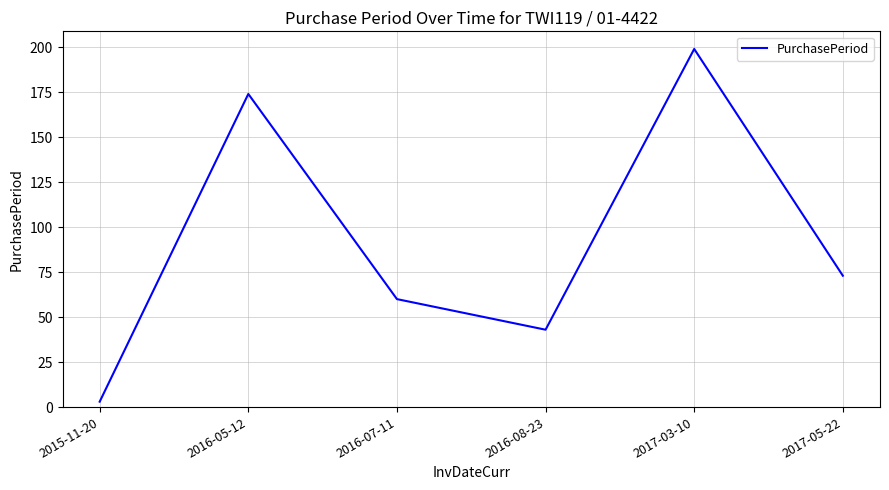

What position from the right is 2016-05-12?

5